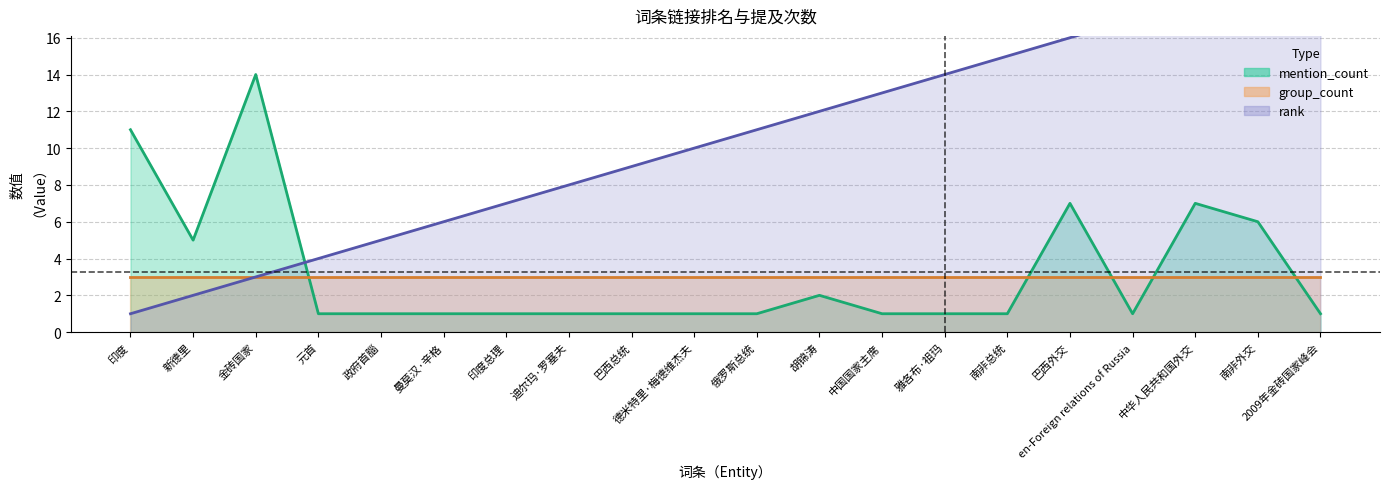

What is the greatest value displayed?

20